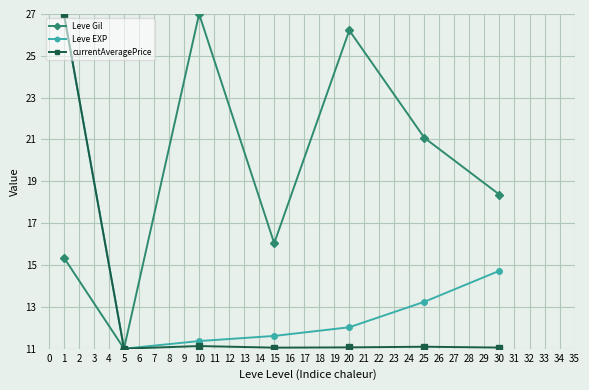

What are all the series names shown in the legend?

Leve Gil, Leve EXP, currentAveragePrice